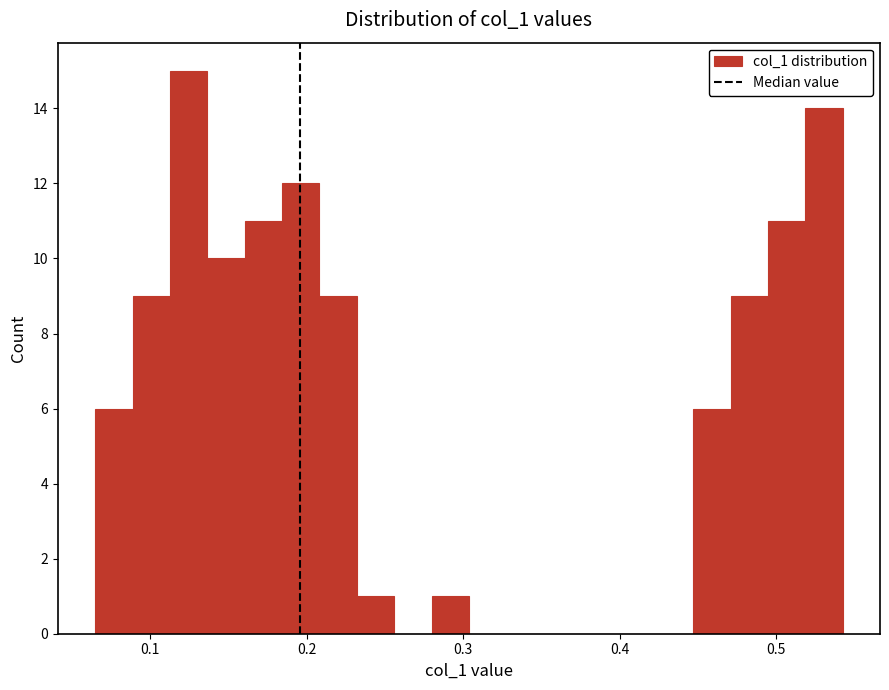

Around what value on the x-axis is the tallest bar? Give the approximate position of its centre, as read against the axis.

0.12